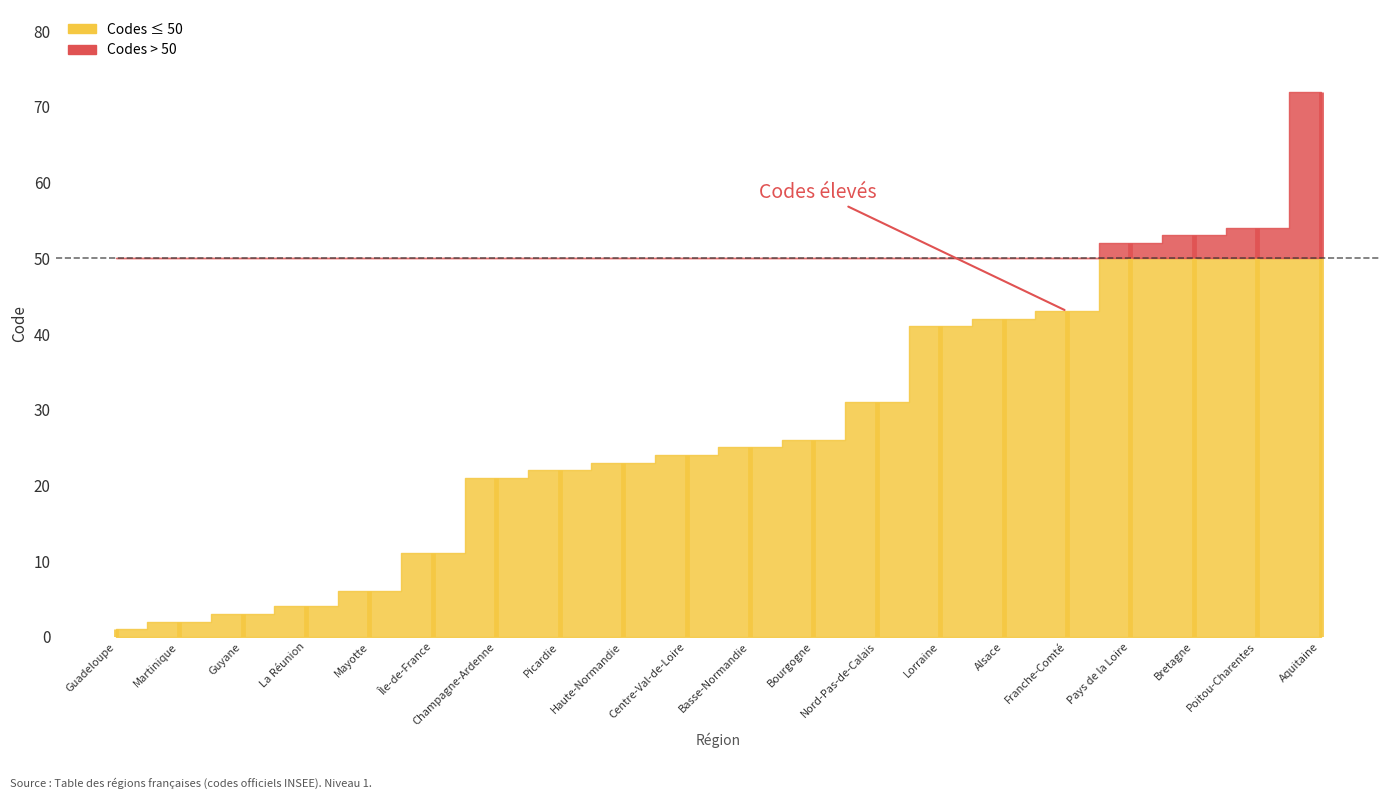

How many lines are shown in the chart?

1